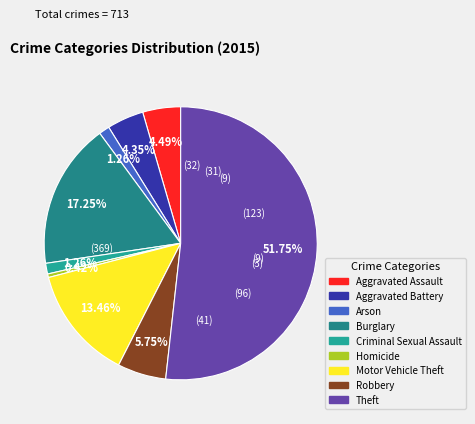

To the nearest percent, what is the average slice percentage?

11%